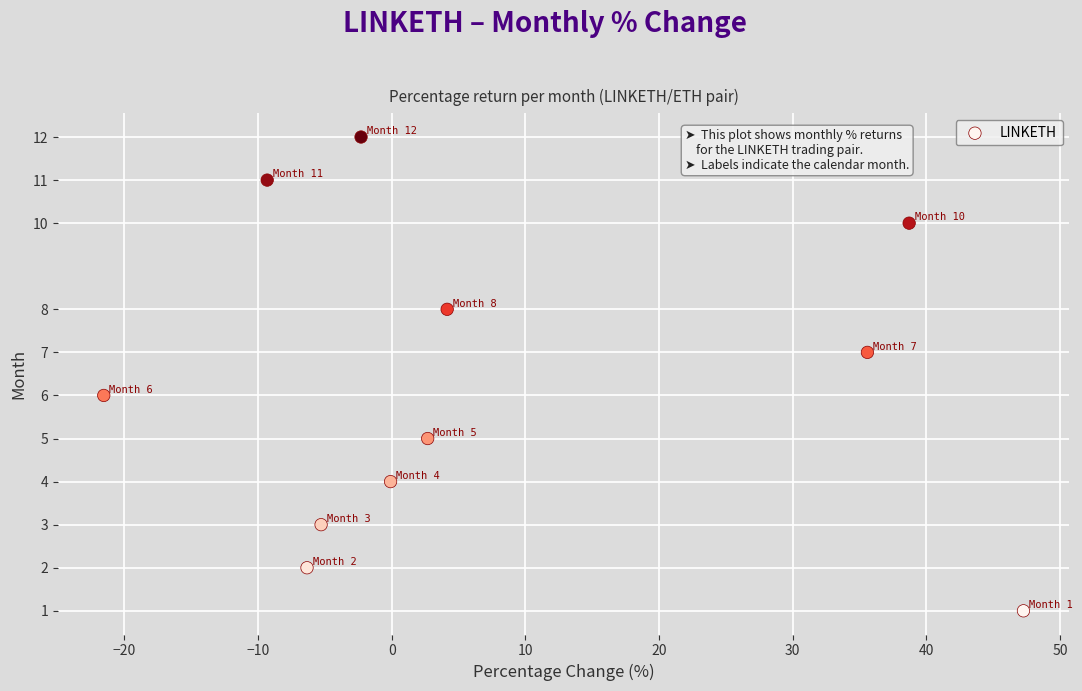

What is the average Y value?

6